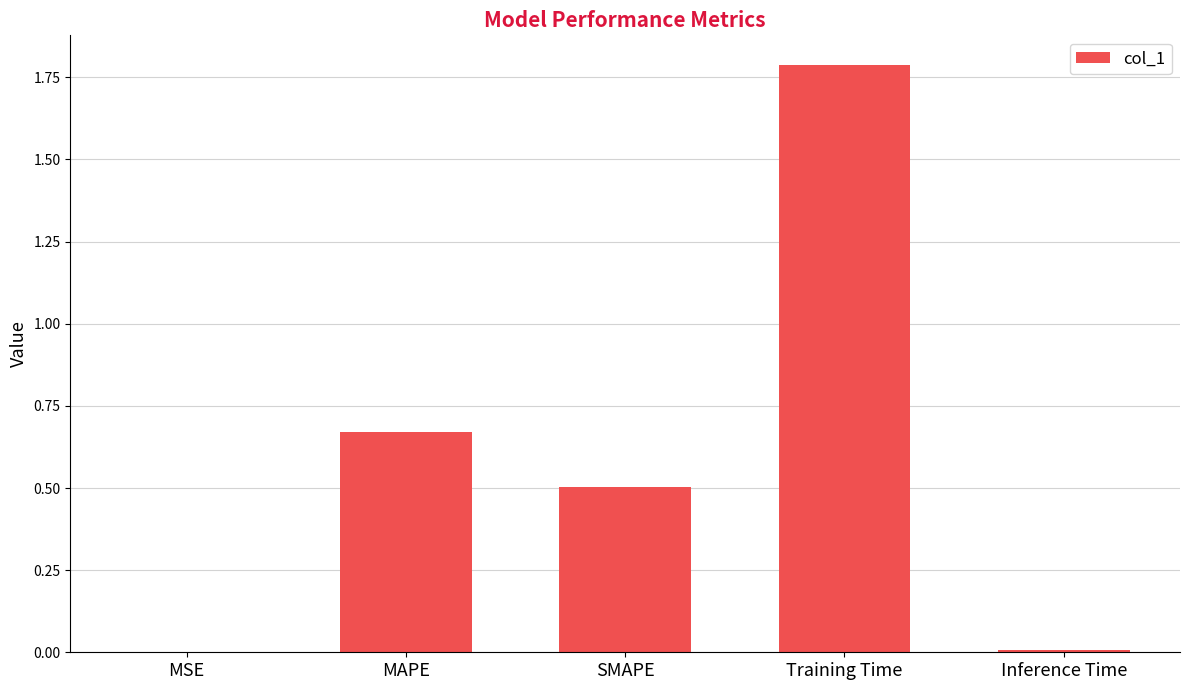

True or false: the data shows 0.5 at SMAPE.

True